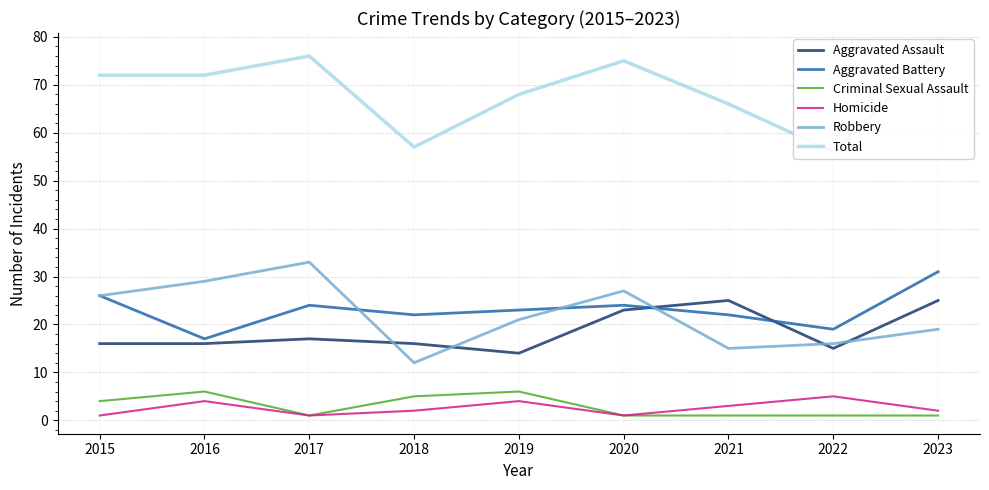

What is the minimum value for Aggravated Battery?

17